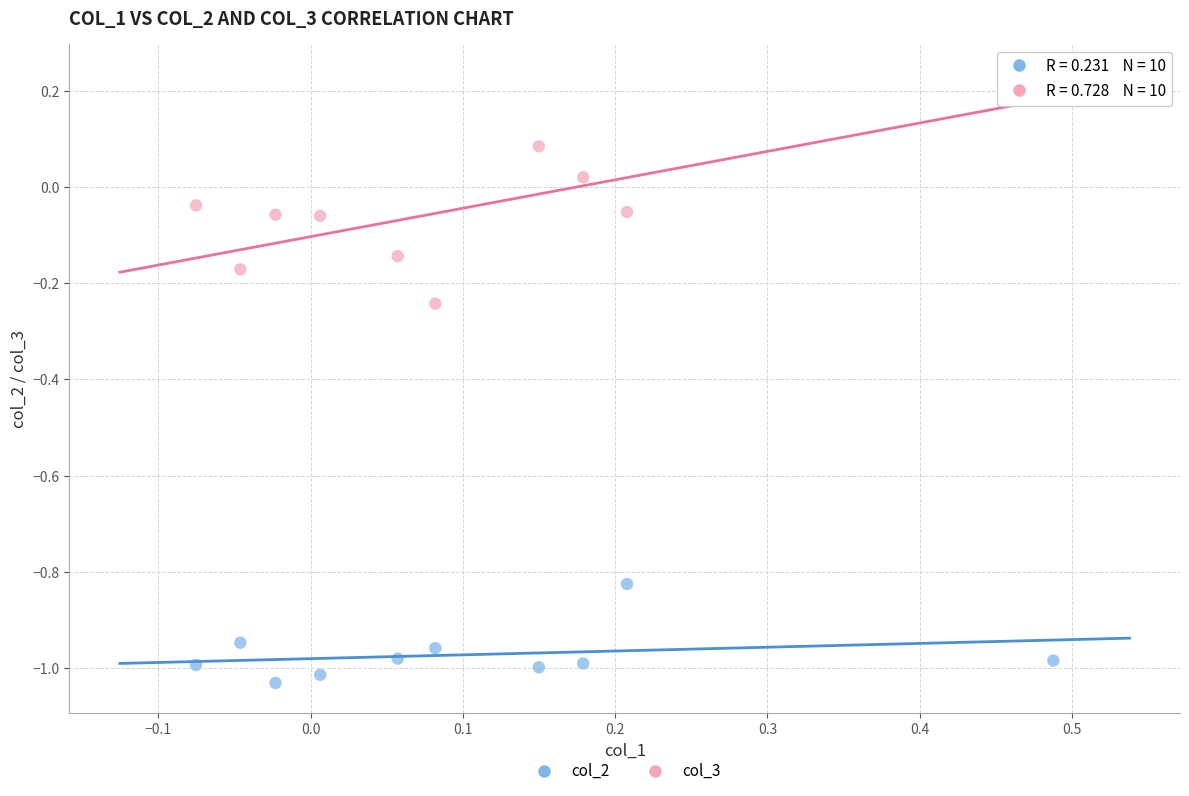

Across all data points, what is the range of Y values (max minus min)?

1.3